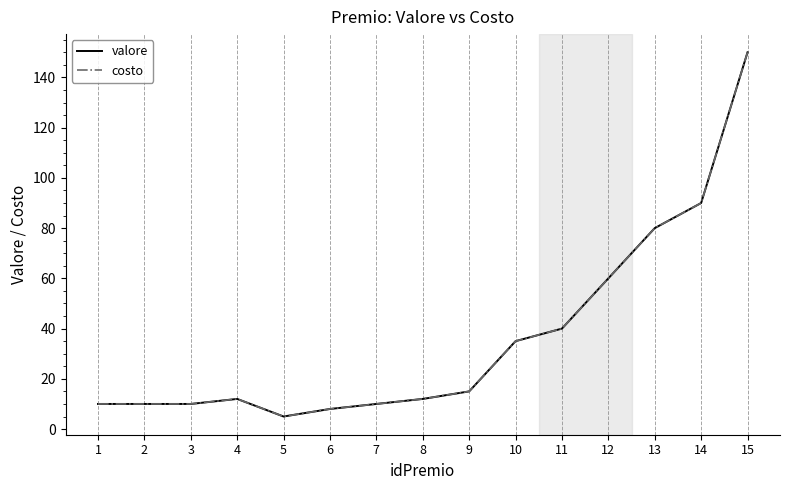

Rank the series at 3 from highest to lowest value.

valore, costo